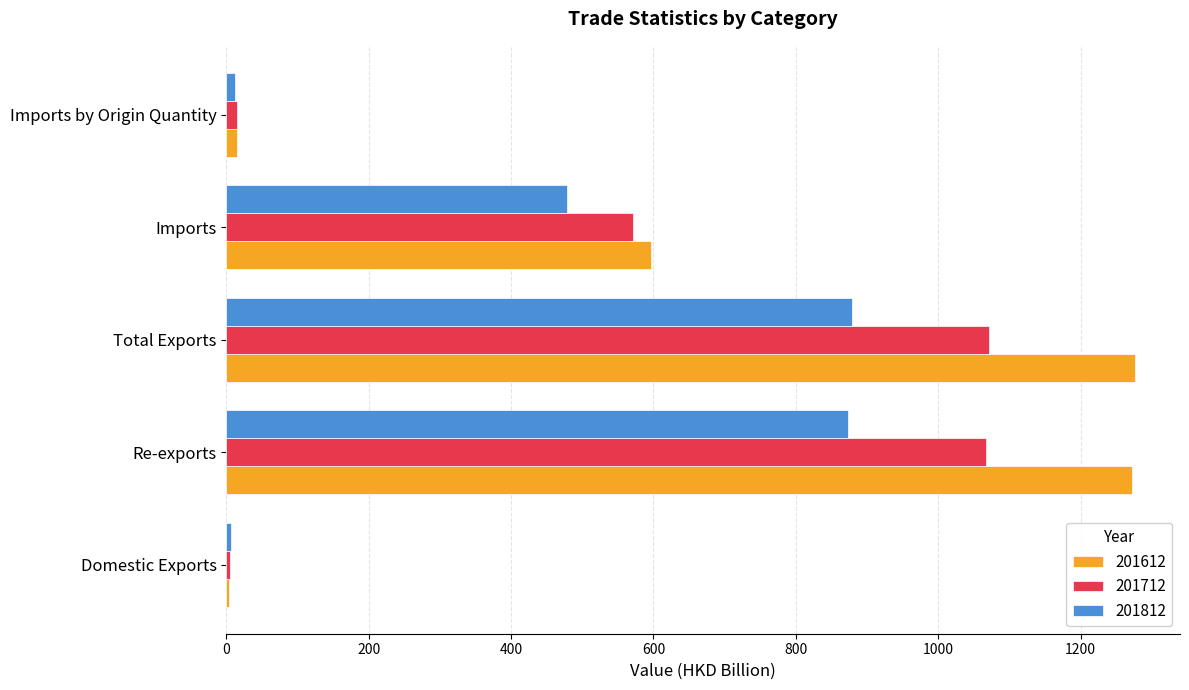

What is the sum of the 201612 values at Imports and Total Exports?

1872.9